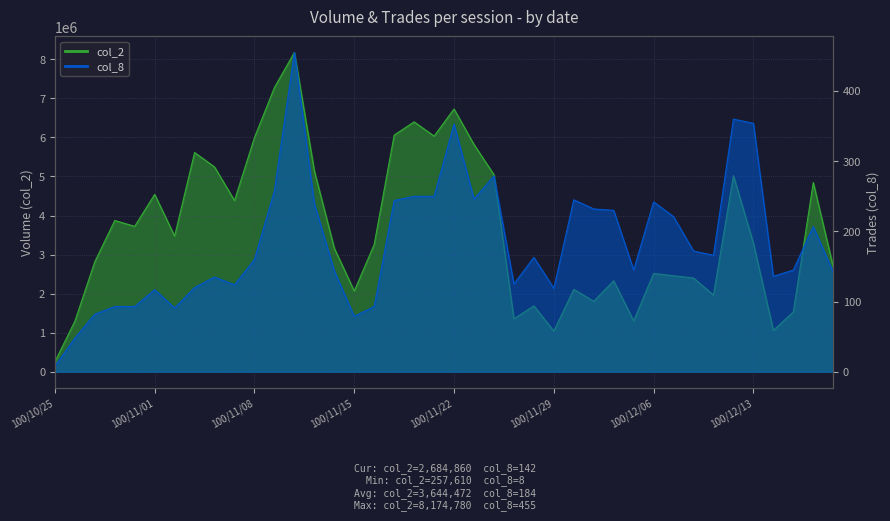

Between 100/11/02 and 100/11/10, which series saw the biggest shift?

col_2